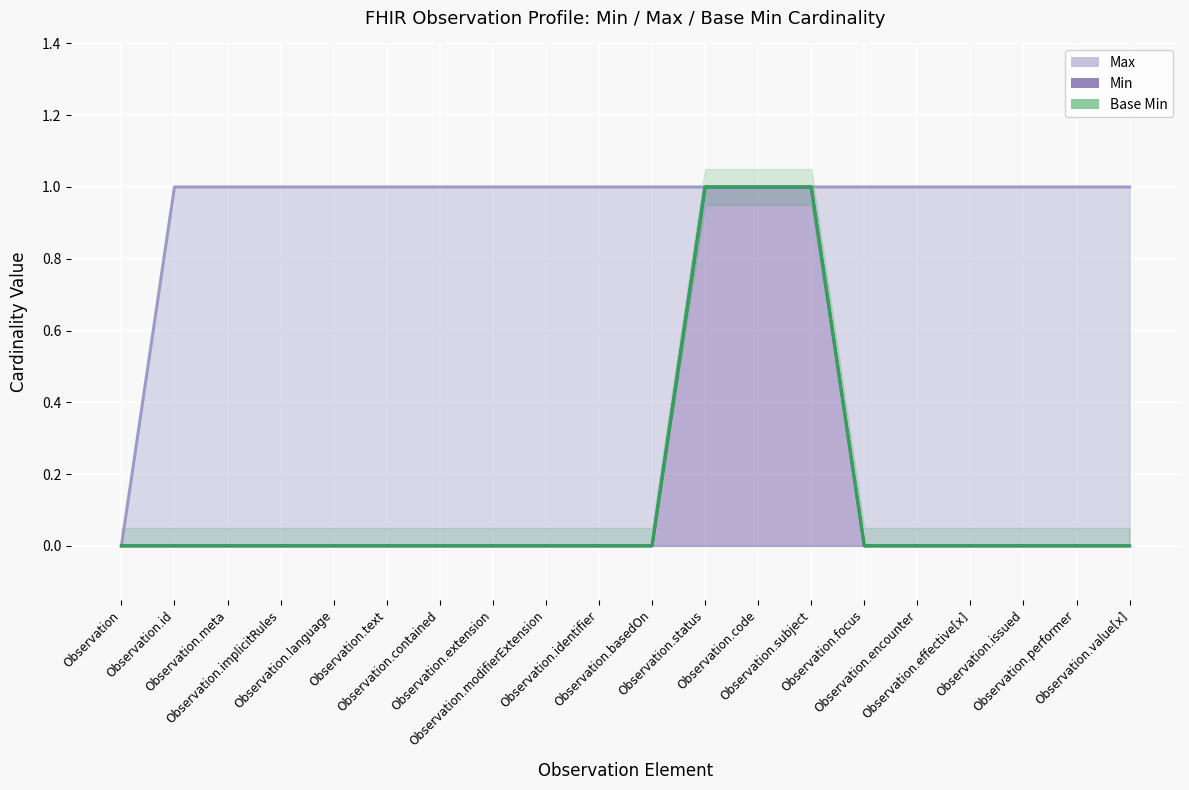

True or false: Min has more than 1 points higher than both neighbors.

False